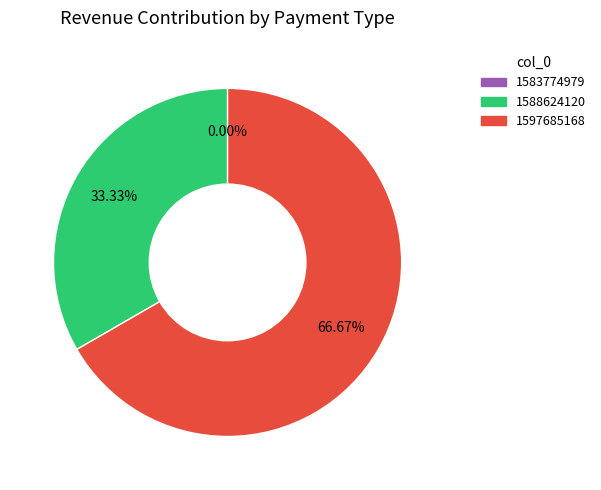

To the nearest percent, what percentage of the pie is 1597685168?

67%